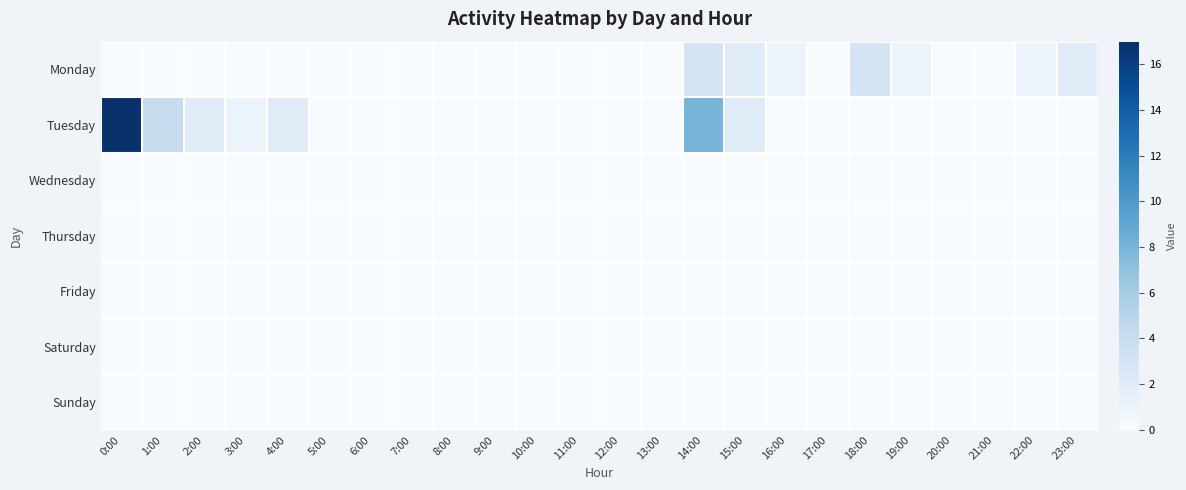

Count the number of categories in the chart.

24